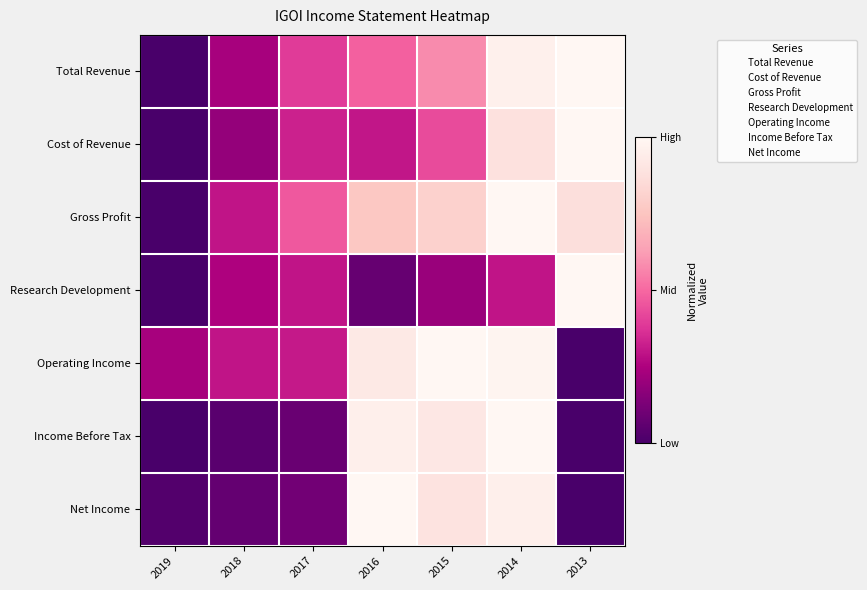

How many categories are shown in the chart?

7